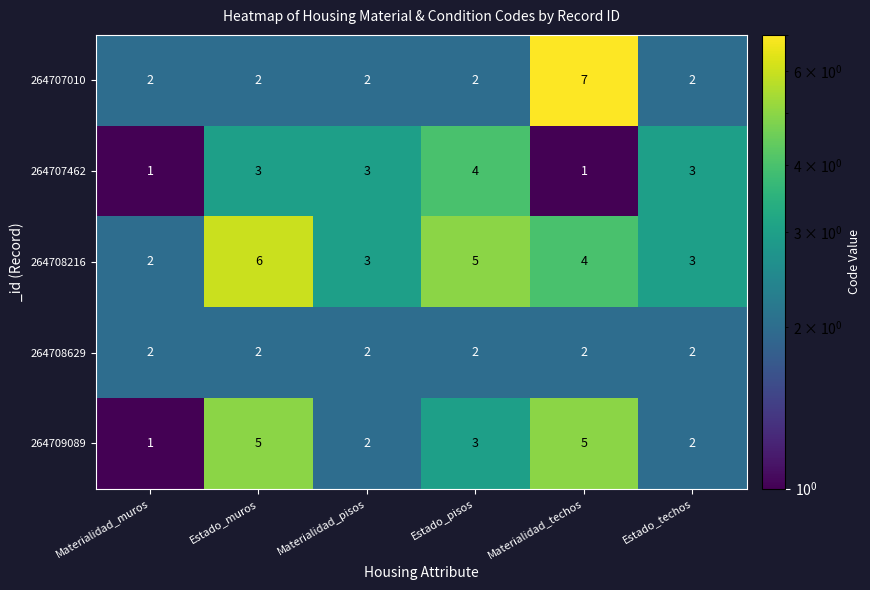

Which label corresponds to the largest value in the chart?

Materialidad_techos